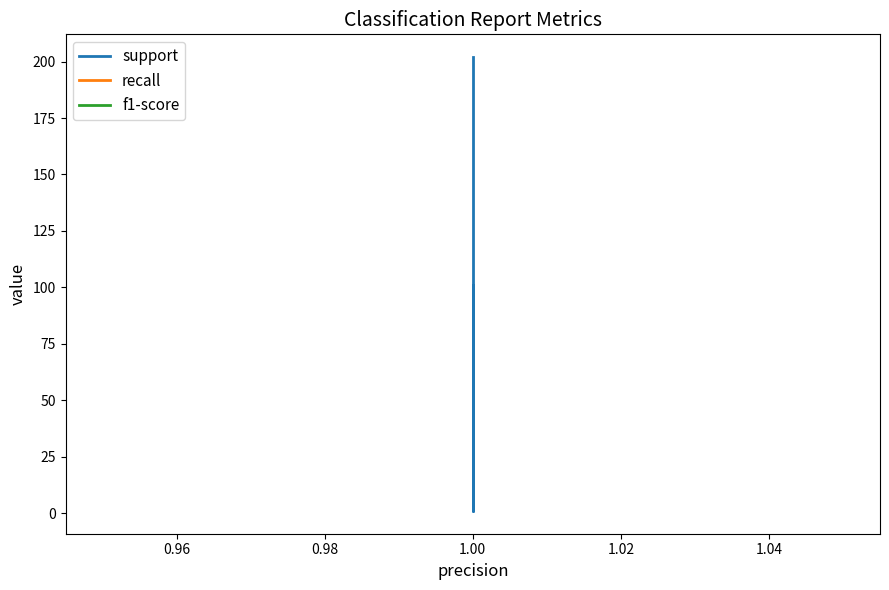

At which category is the sum across all series the highest?

1.00